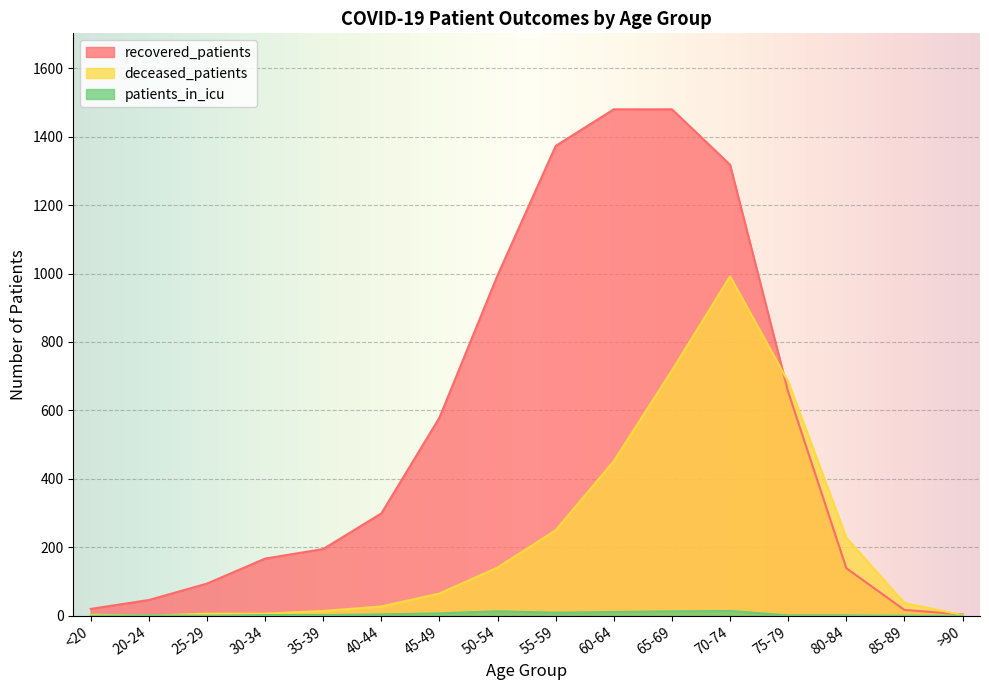

True or false: recovered_patients has a value of 405 at 55-59.

False